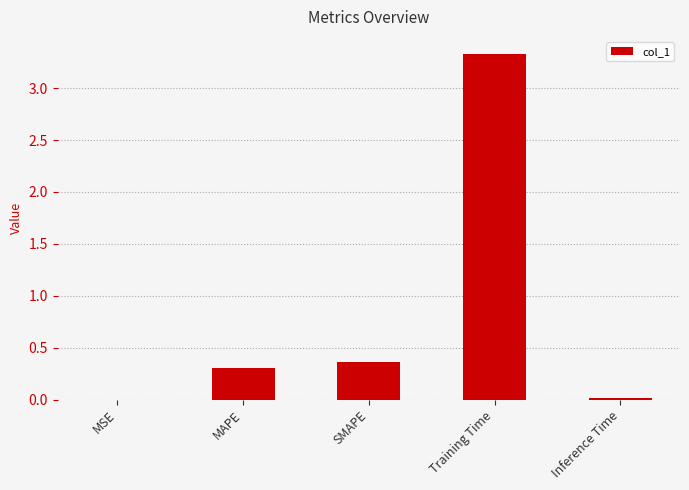

The chart shows a value of 0.0 at MSE. True or false?

True